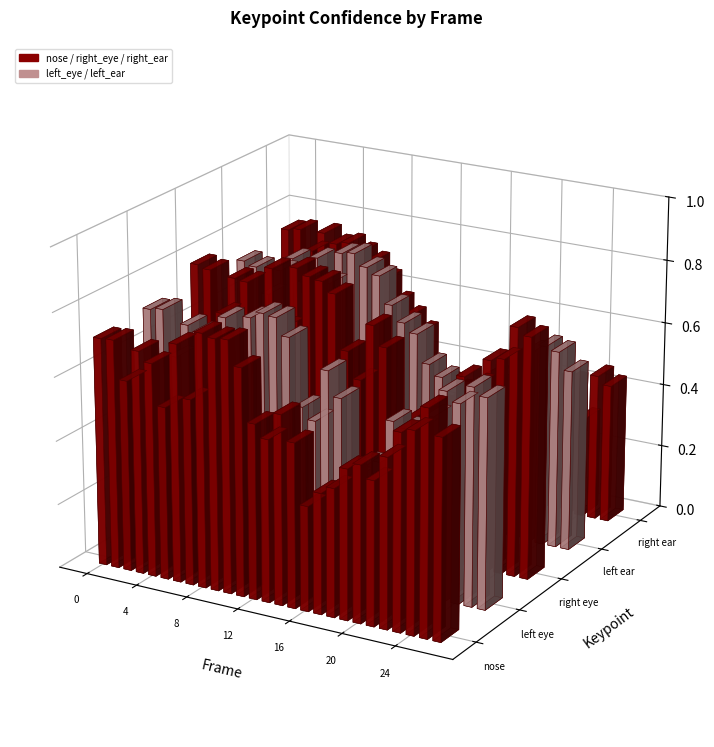

What is the value of the a_right_ear_confidence bar at the 27th from the left?

0.4